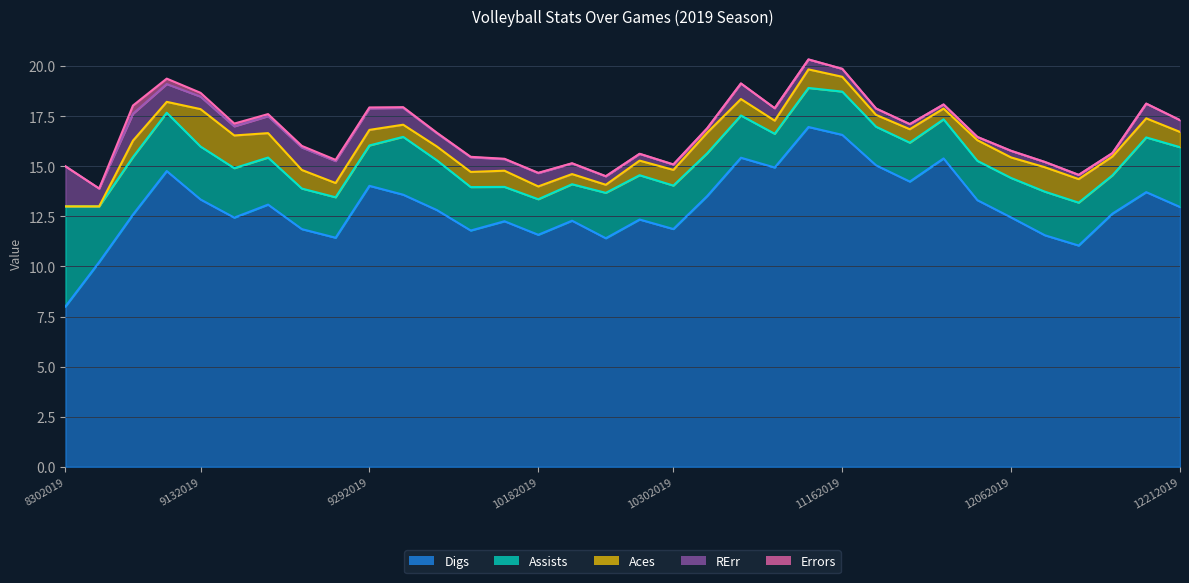

True or false: Errors and RErr cross at least once.

False